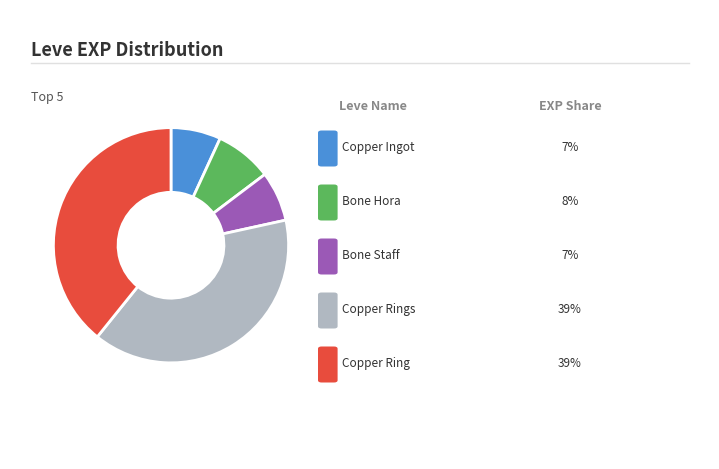

Count the number of slices in the pie.

5